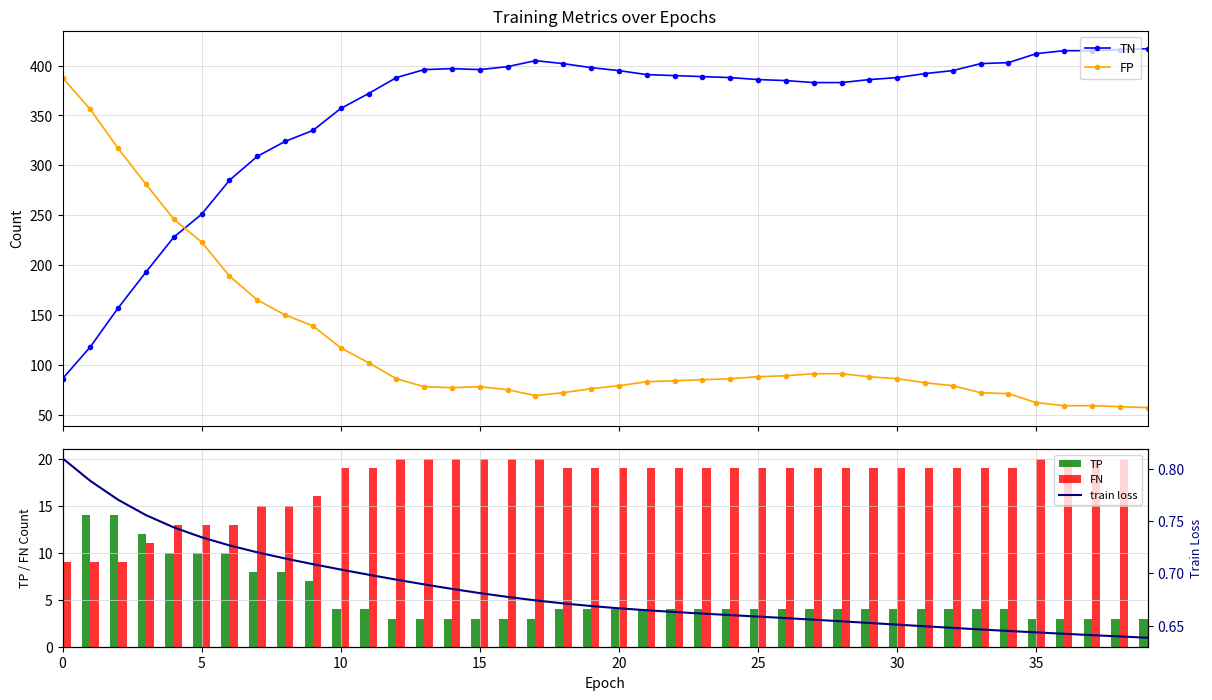

After their last crossing, which series has the higher values: FP or TN?

TN